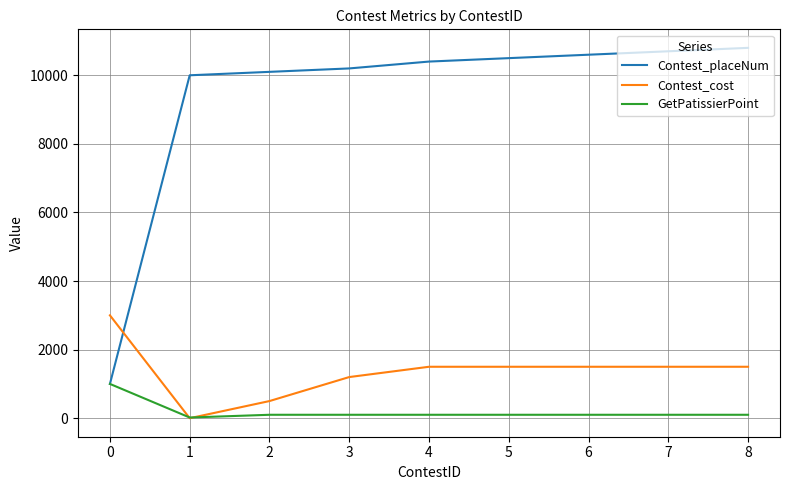

The Contest_cost series shows 1500 at 8. True or false?

True